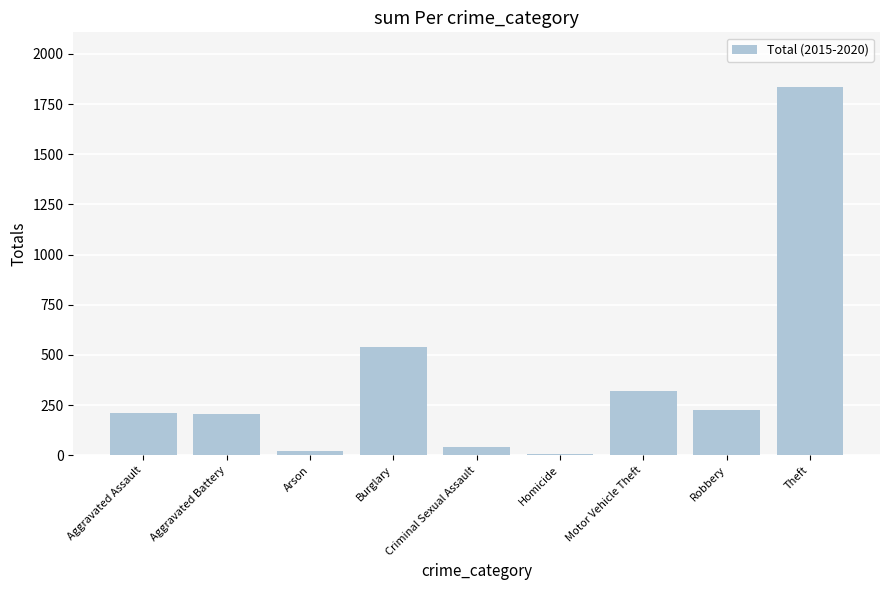

What is the difference between the maximum and minimum values?

1825